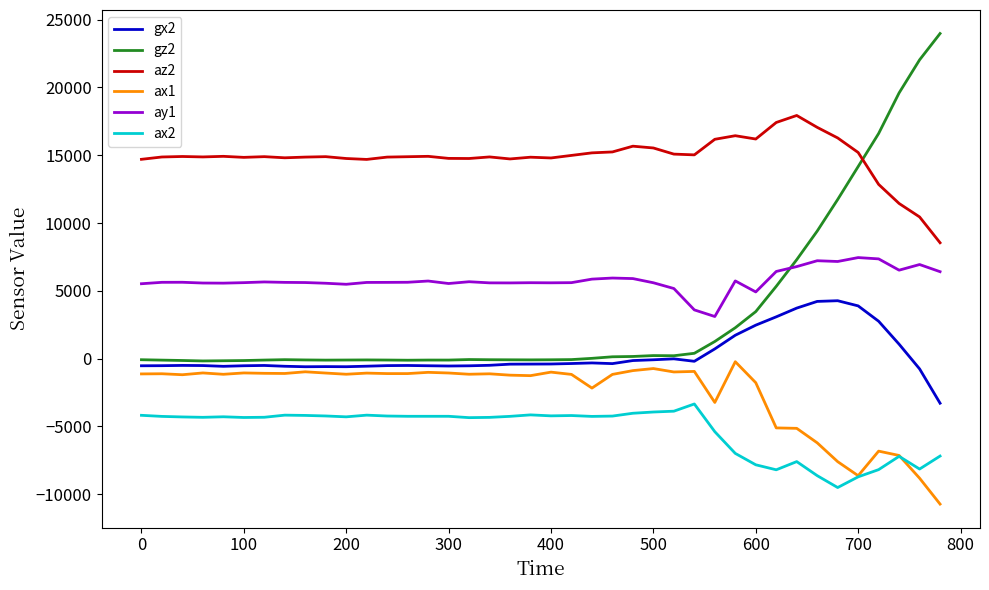

What is the greatest value displayed?

23969